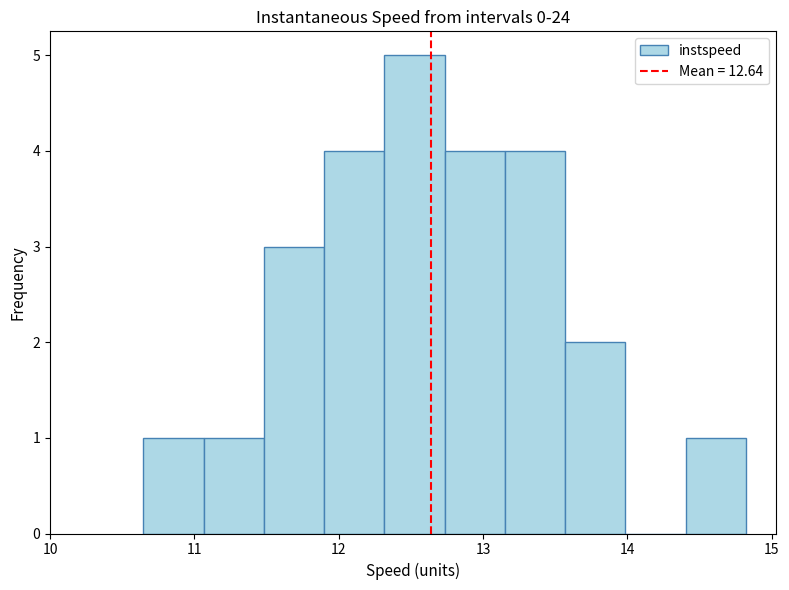

Reading left to right, list every bar in this chart as the range it spans on the x-axis followed by its height. Neither the bar edges nor the heights are printed on the chart, so give them approximately, as read against the axes.

10.6 to 11.1: 1
11.1 to 11.5: 1
11.5 to 11.9: 3
11.9 to 12.3: 4
12.3 to 12.7: 5
12.7 to 13.2: 4
13.2 to 13.6: 4
13.6 to 14.0: 2
14.0 to 14.4: 0
14.4 to 14.8: 1